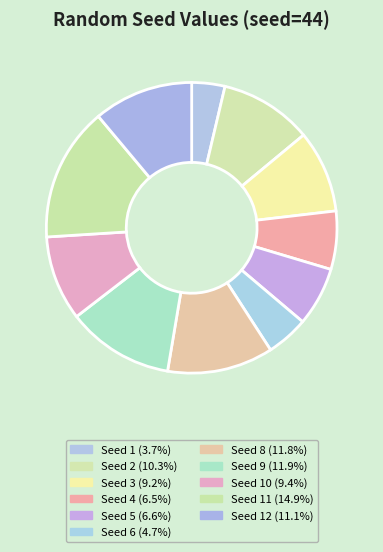

To the nearest percent, what is the difference between the largest and smallest slice percentages?

11%